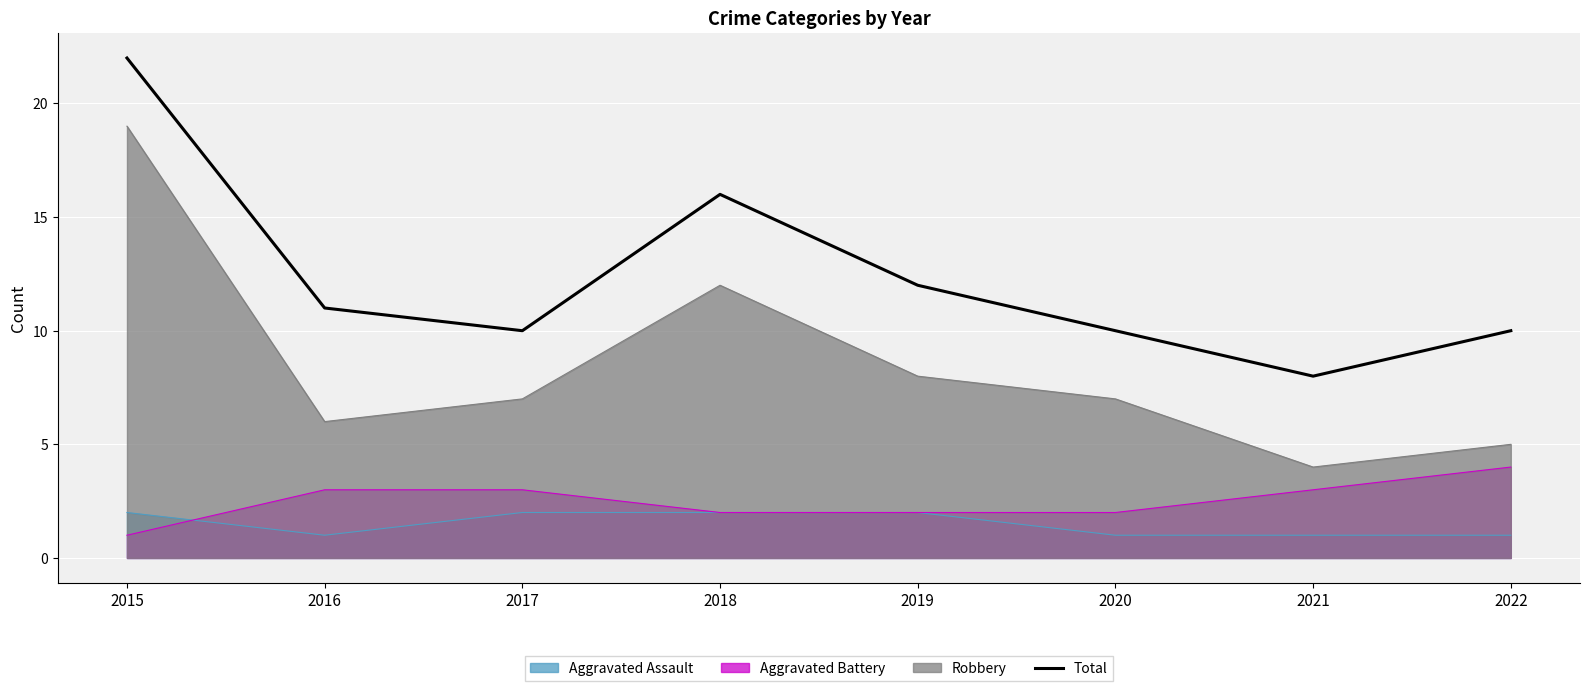

Reading right to left, extract all data points from this chart.

2022=10	2021=8	2020=10	2019=12	2018=16	2017=10	2016=11	2015=22